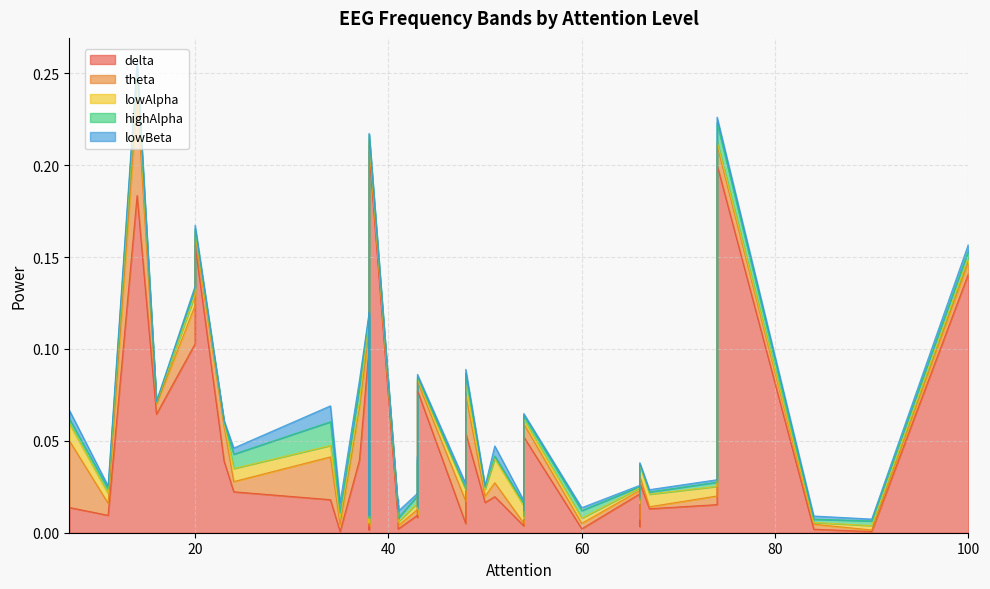

True or false: theta has more than 2 points higher than both neighbors.

True